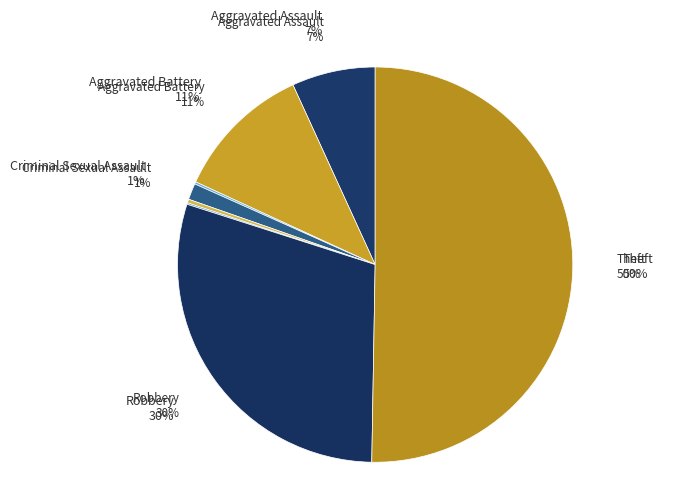

Is it true that Robbery is 30% of the pie?

True